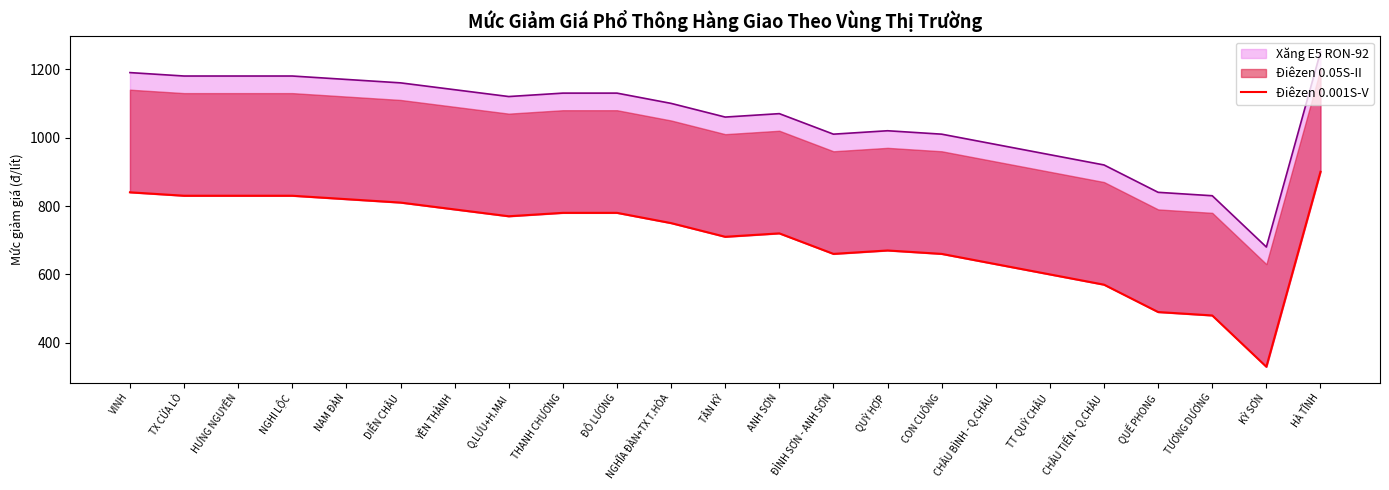

What is the value of the 15th point from the left?

670